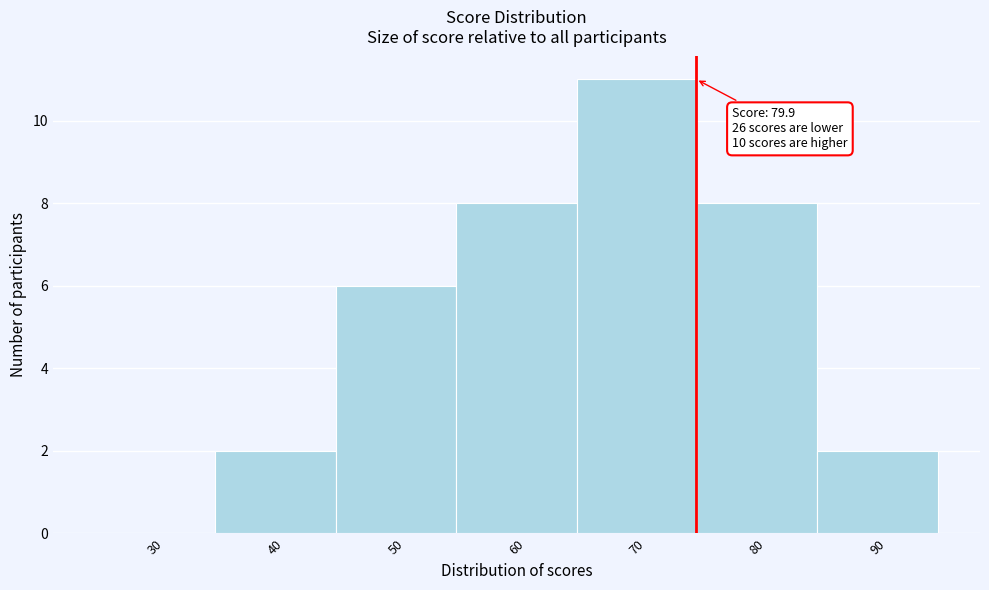

Reading left to right, transcribe all the data shown in this chart.

30=0	40=2	50=6	60=8	70=11	80=8	90=2